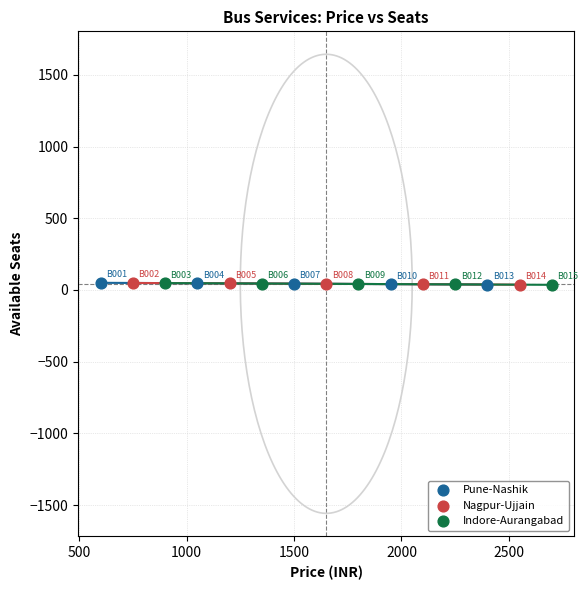

What are all the series names shown in the legend?

Pune-Nashik, Nagpur-Ujjain, Indore-Aurangabad